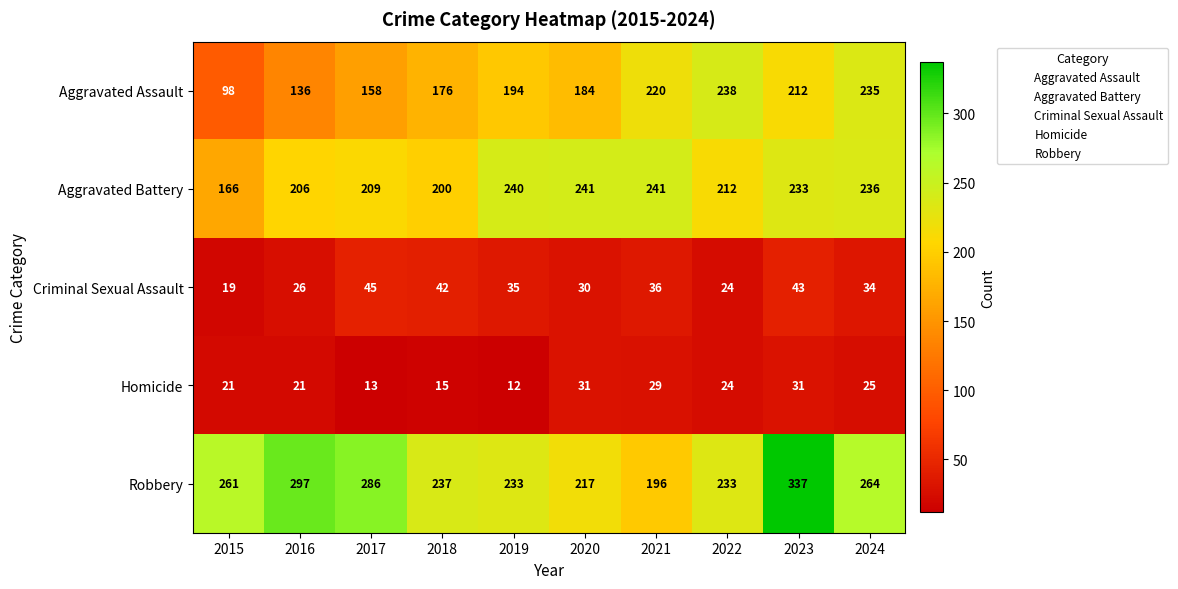

How many Homicide values are between 15 and 29?

6